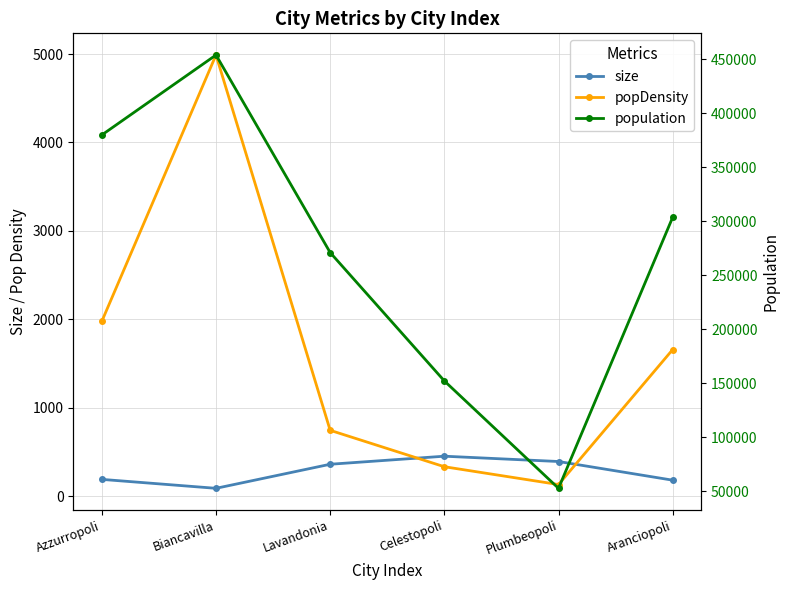

List the labels in order of popDensity value, smallest first.

Plumbeopoli, Celestopoli, Lavandonia, Aranciopoli, Azzurropoli, Biancavilla